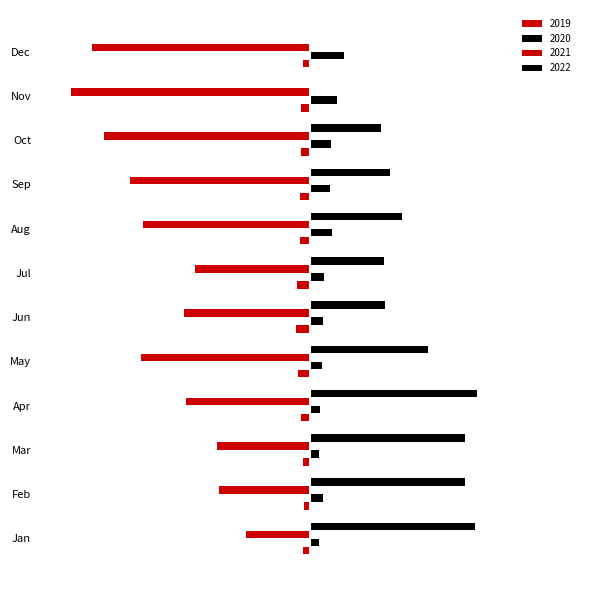

Reading right to left, transcribe all the data shown in this chart.

2019: Dec=-138.0	Nov=-173.7	Oct=-179.2	Sep=-186.0	Aug=-199.8	Jul=-248.3	Jun=-274.8	May=-220.2	Apr=-165.6	Mar=-137.3	Feb=-127.2	Jan=-128.2
2020: Dec=622.5	Nov=486.1	Oct=376.2	Sep=368.4	Aug=402.1	Jul=259.4	Jun=236.2	May=208.1	Apr=171.9	Mar=160.4	Feb=238.8	Jan=157.0
2021: Dec=-4044.7	Nov=-4434.1	Oct=-3818.8	Sep=-3337.1	Aug=-3098.4	Jul=-2131.1	Jun=-2335.8	May=-3140.7	Apr=-2297.7	Mar=-1736.9	Feb=-1699.8	Jan=-1202.5
2022: Dec=0.0	Nov=0.0	Oct=1312.1	Sep=1484.2	Aug=1699.2	Jul=1359.4	Jun=1382.8	May=2187.3	Apr=3097.0	Mar=2876.3	Feb=2868.2	Jan=3054.7